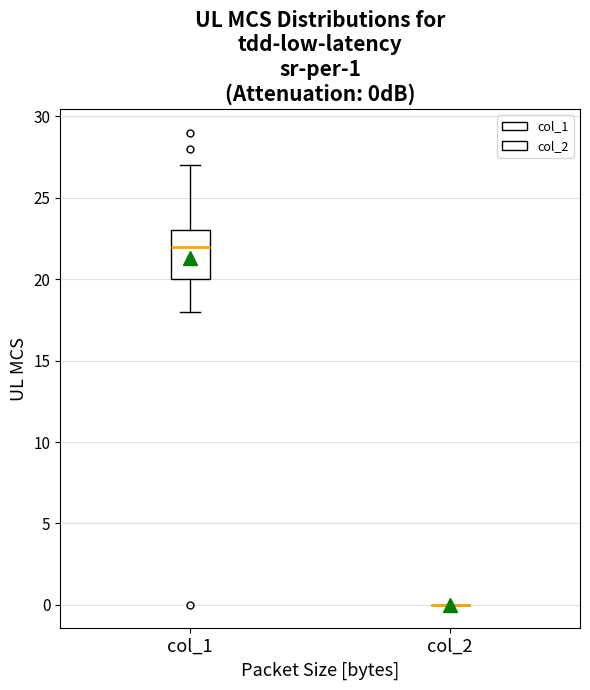

Comparing the boxes themselves (not the whiskers), which one is the tallest?

col_1